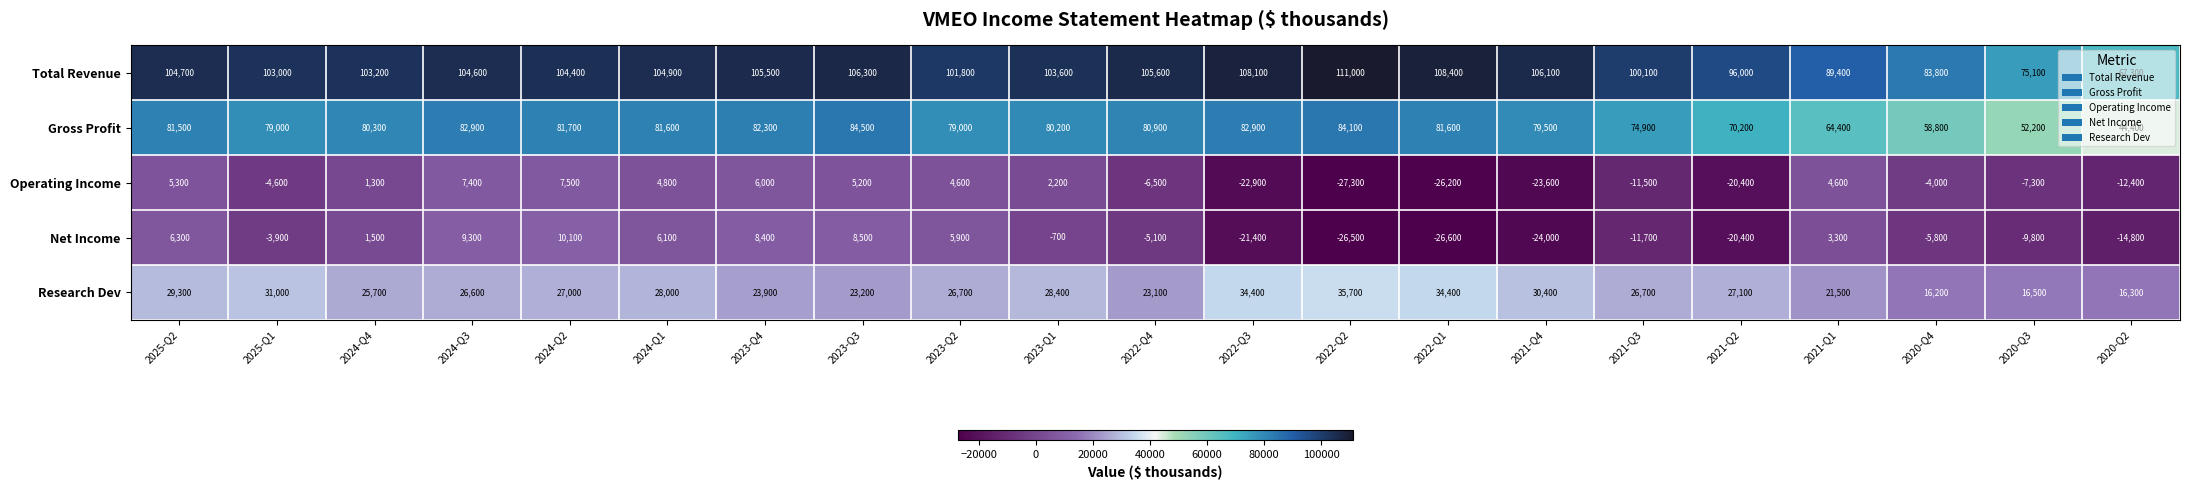

Rank the series at 2024-Q2 from lowest to highest value.

Operating Income, Net Income, Research Dev, Gross Profit, Total Revenue